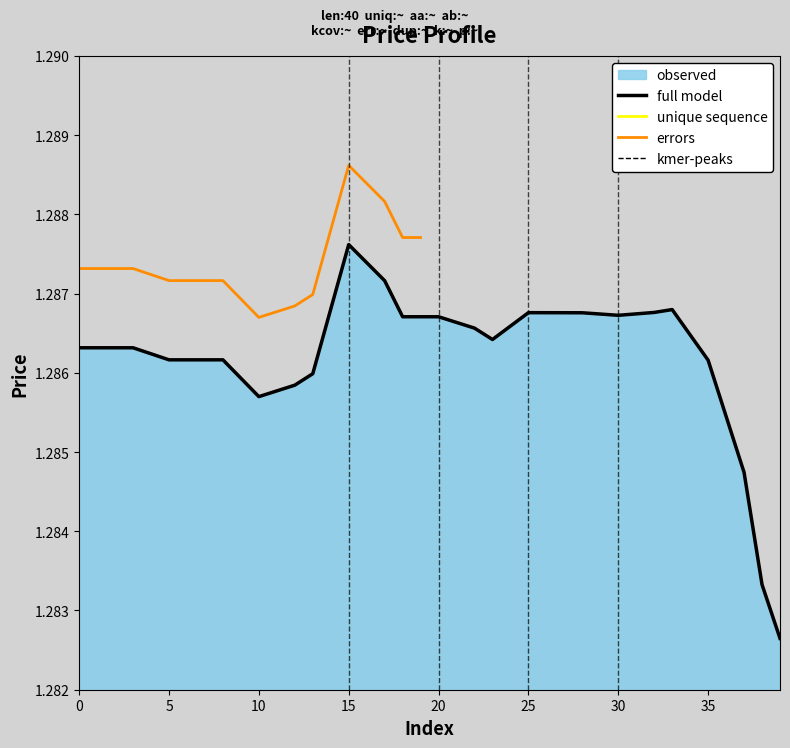

Does the chart display data point markers on the line(s)?

No